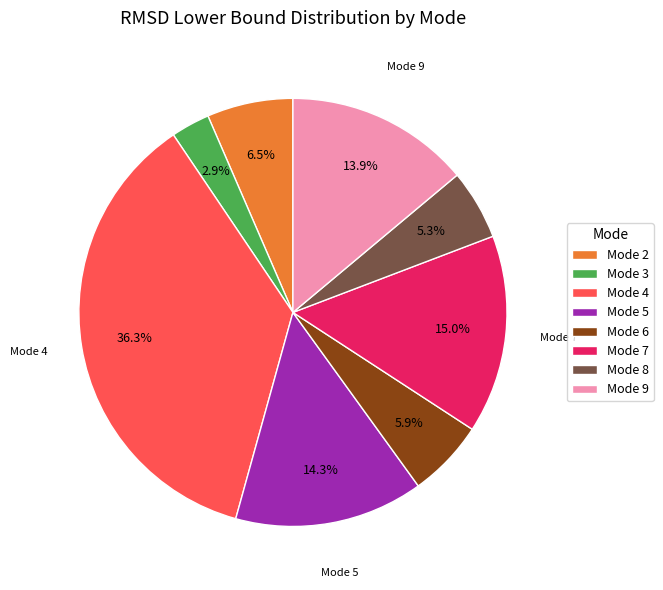

To the nearest percent, what is the average slice percentage?

12%